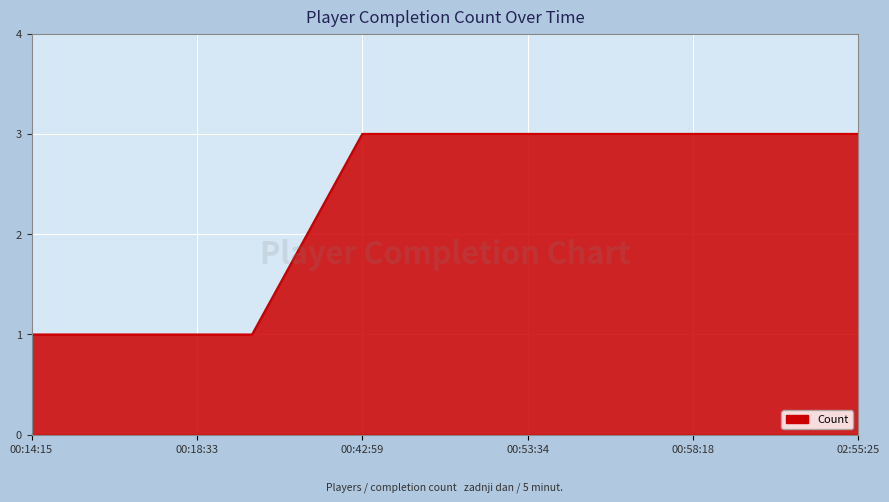

What is the maximum value shown in the chart?

3